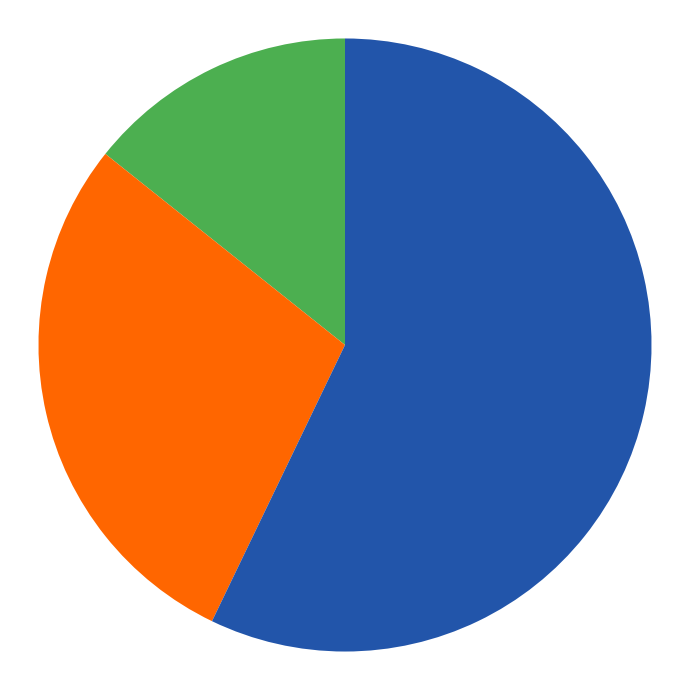

How many segments does this pie chart have?

3